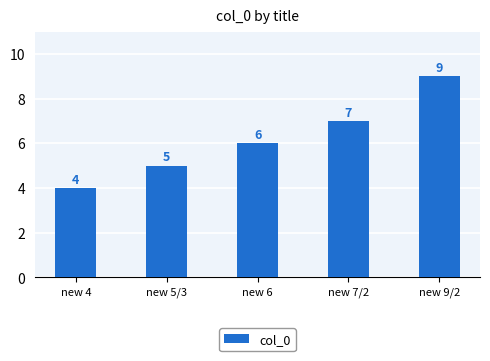

Reading left to right, what are all the values shown in this chart?

new 4=4	new 5/3=5	new 6=6	new 7/2=7	new 9/2=9